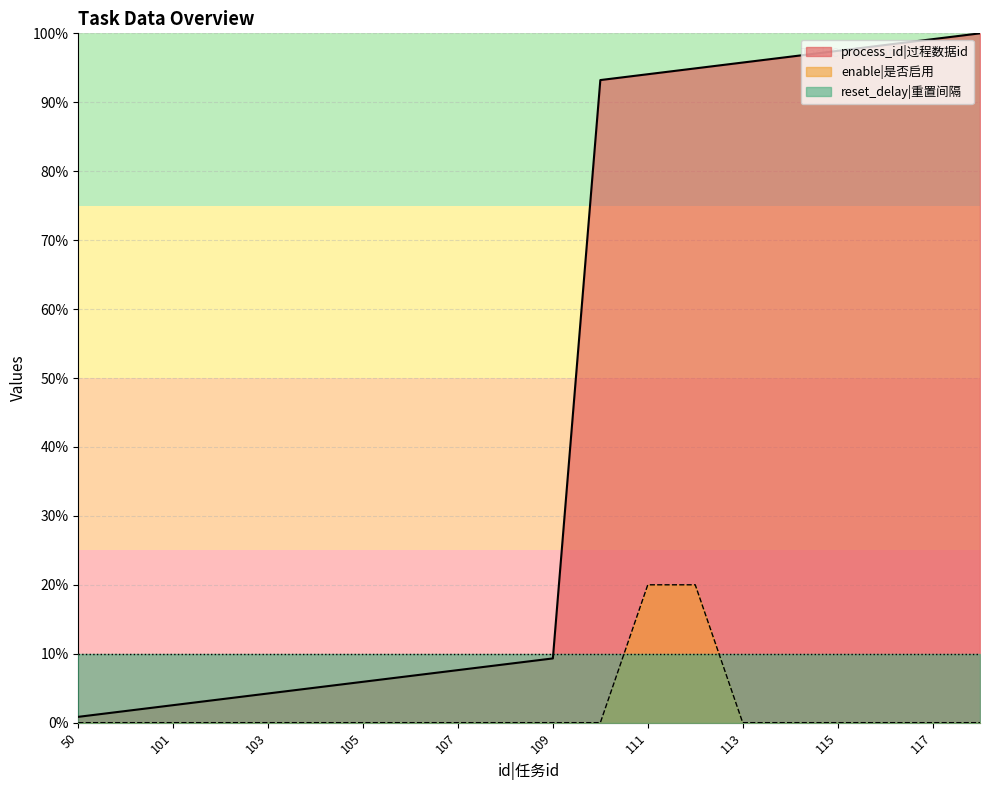

Reading right to left, extract all data points from this chart.

process_id: 100.0	99.2	98.3	97.5	96.6	95.8	94.9	94.1	93.2	9.3	8.5	7.6	6.8	5.9	5.1	4.2	3.4	2.5	1.7	0.8
enable: 0.0	0.0	0.0	0.0	0.0	0.0	20.0	20.0	0.0	0.0	0.0	0.0	0.0	0.0	0.0	0.0	0.0	0.0	0.0	0.0